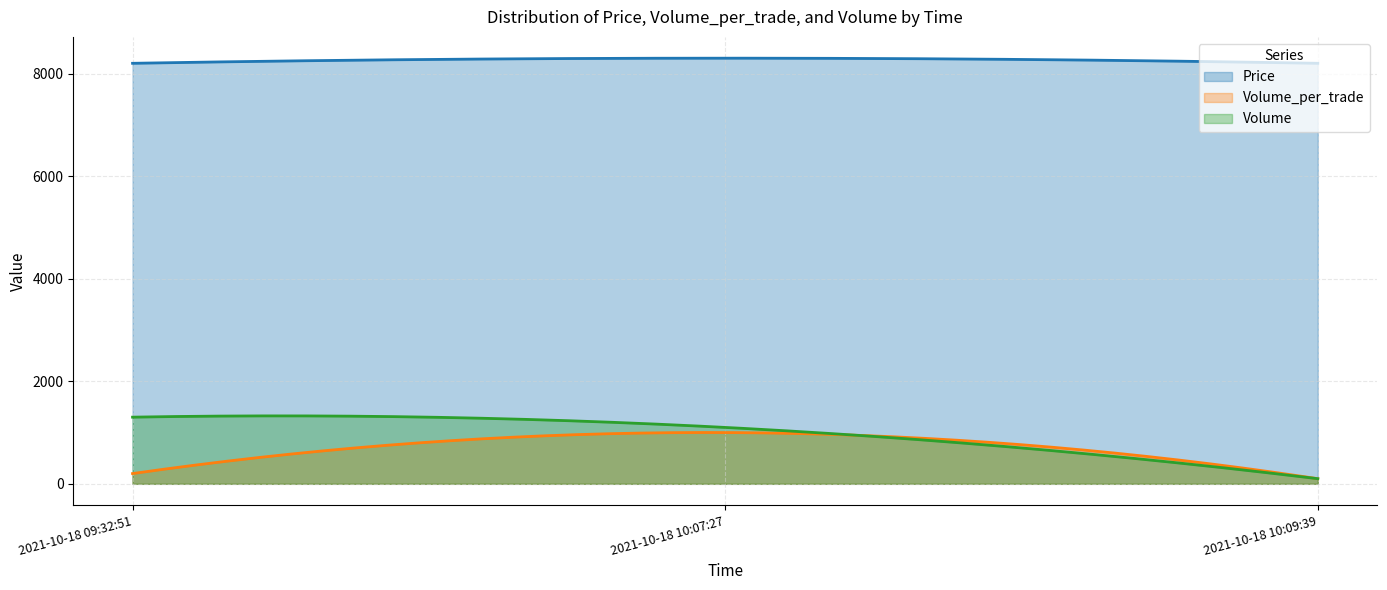

Rank the series at 2021-10-18 09:32:51 from highest to lowest value.

Price, Volume, Volume_per_trade